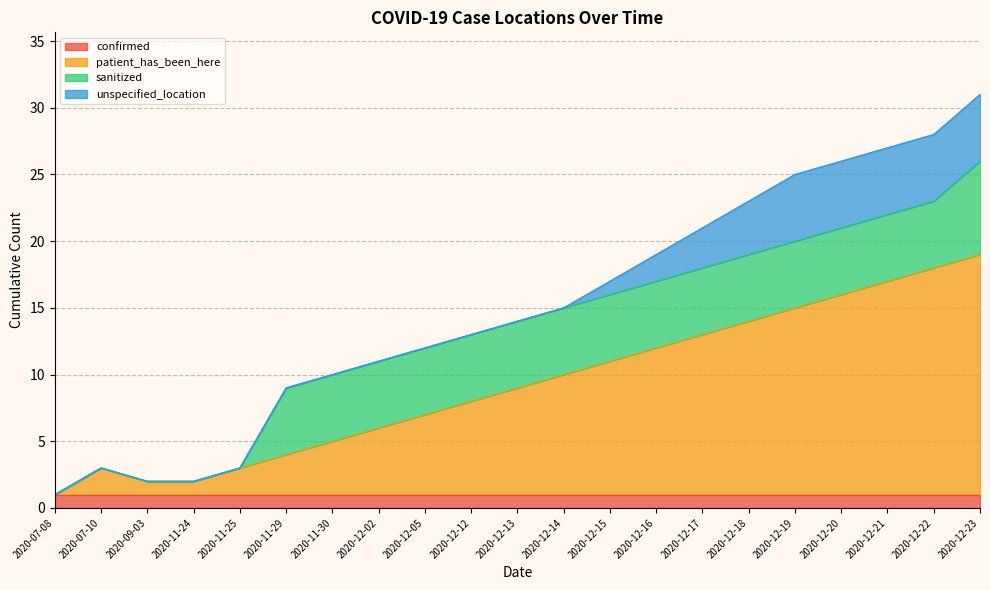

Which series changed the most between 2020-12-02 and 2020-12-13?

patient_has_been_here